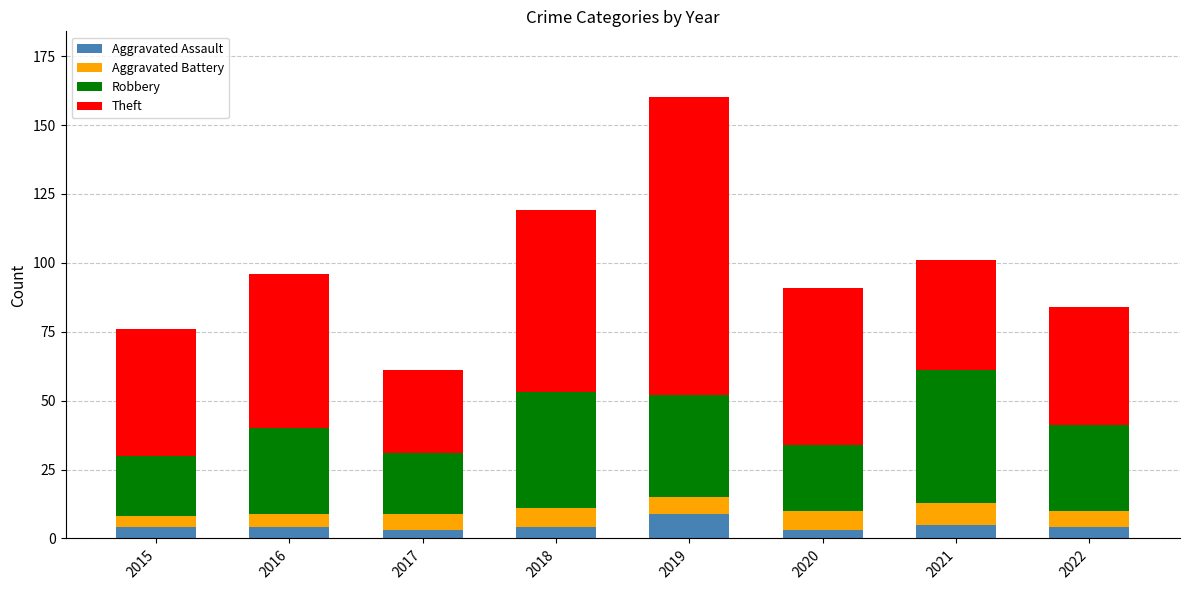

What is the maximum value for Aggravated Assault?

9